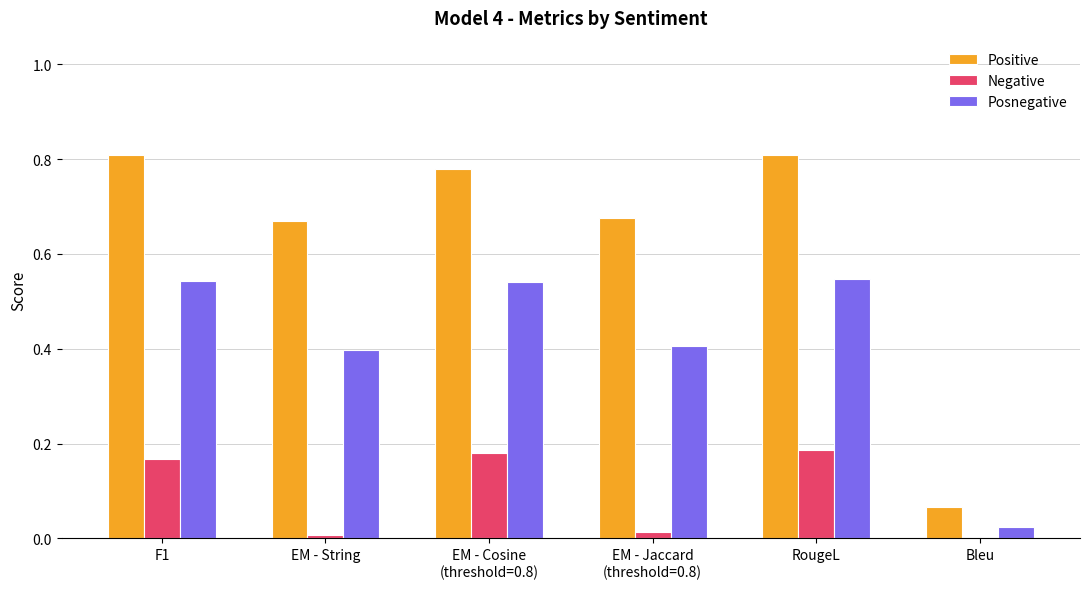

What is the sum of all Positive values?

3.8